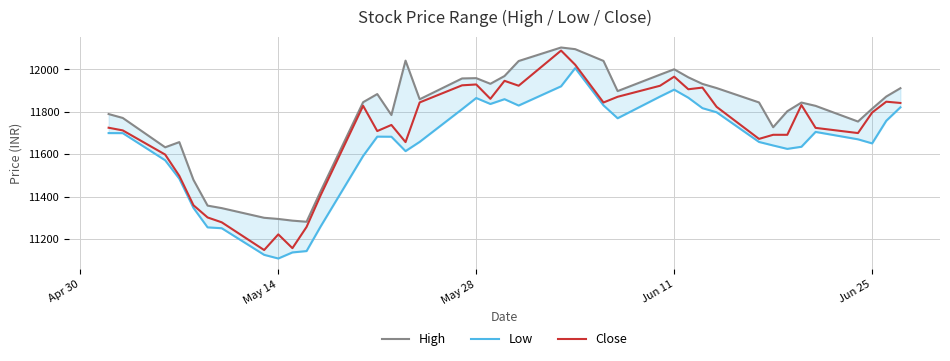

What is the difference between the maximum and second lowest values in the High series?

816.2